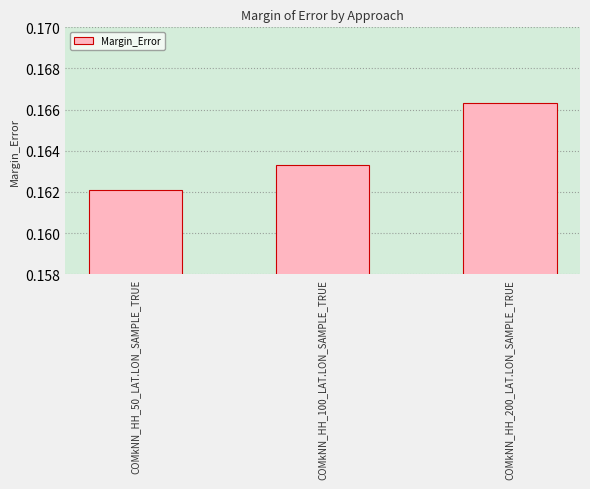

Which category has the lowest value across all series?

COMkNN_HH_50_LAT.LON_SAMPLE_TRUE